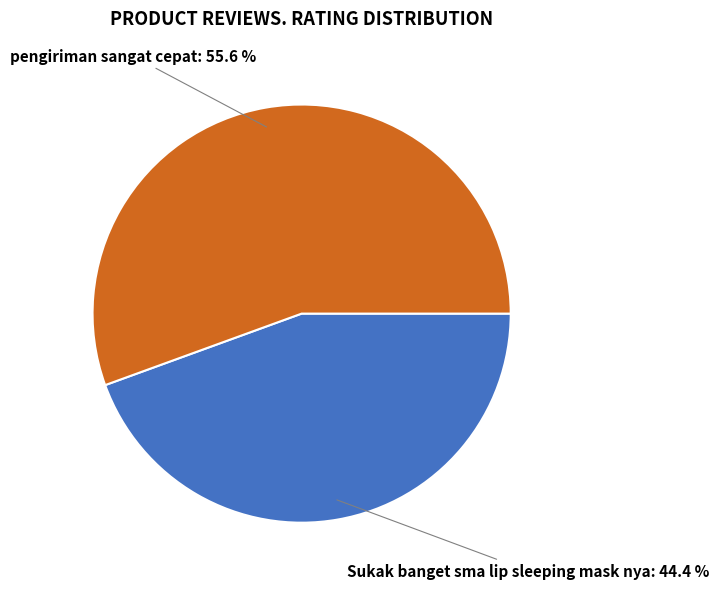

To the nearest percent, what is the average slice percentage?

50%